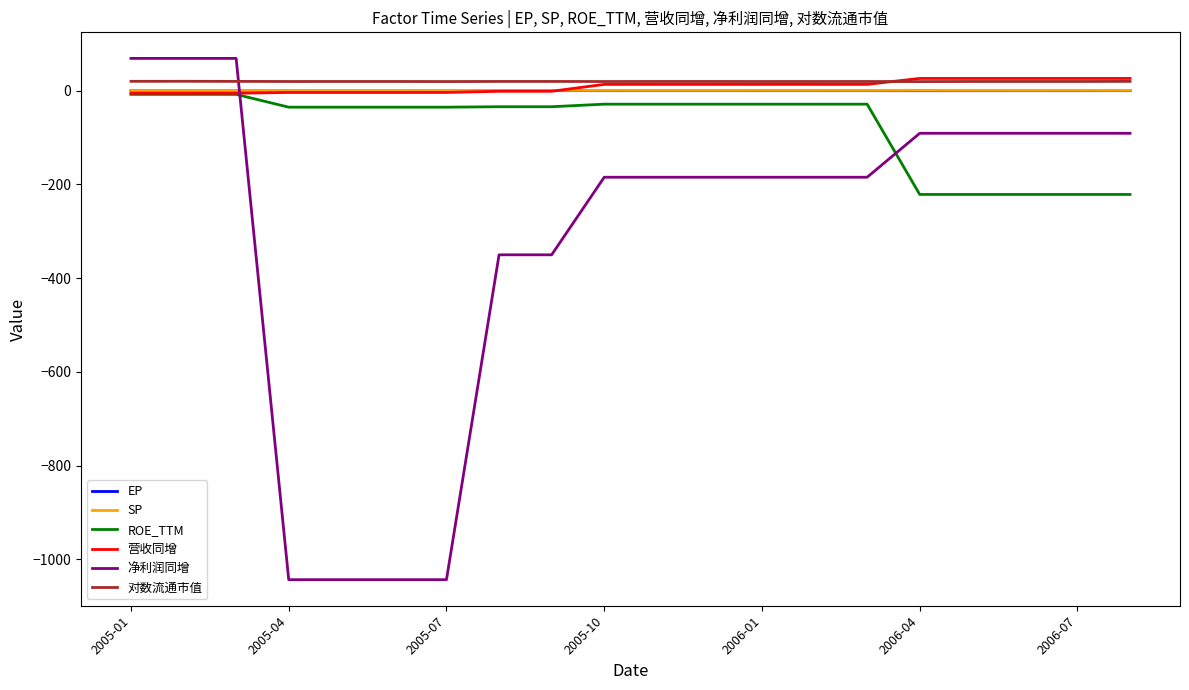

What is the smallest value displayed?

-1043.6